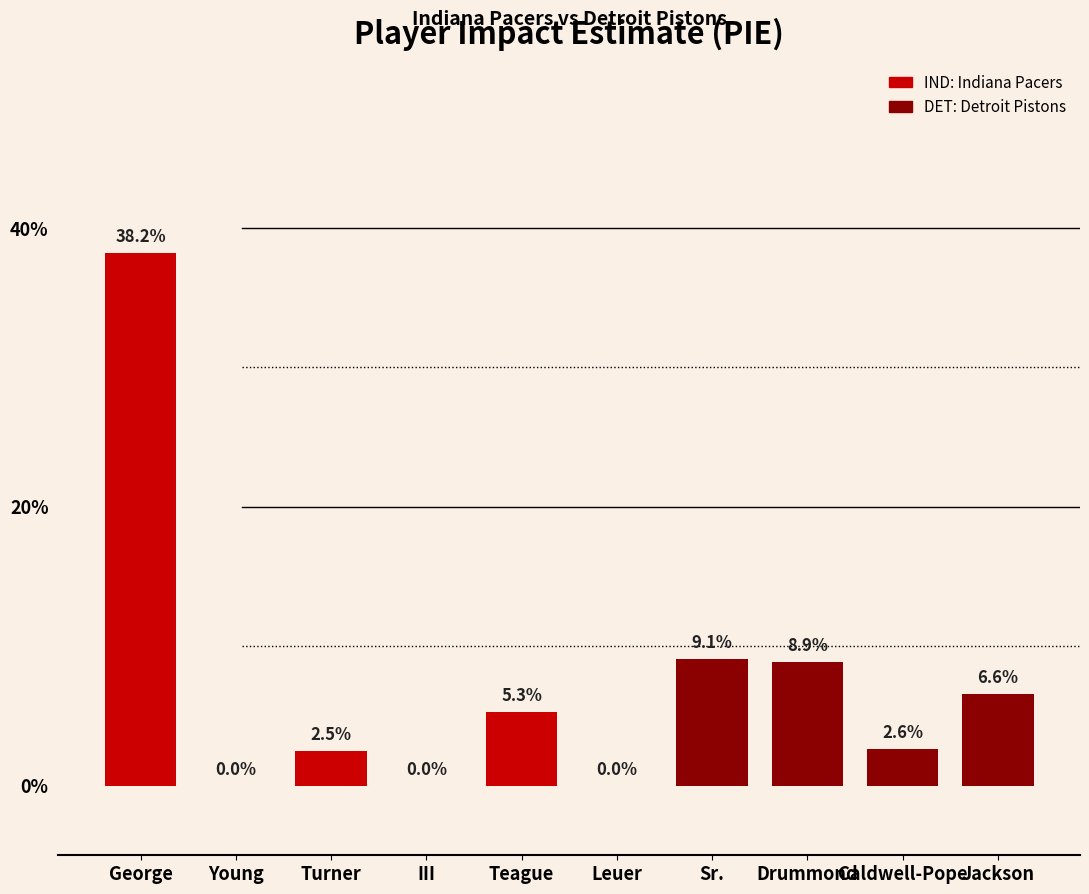

Are the bars horizontal?

No